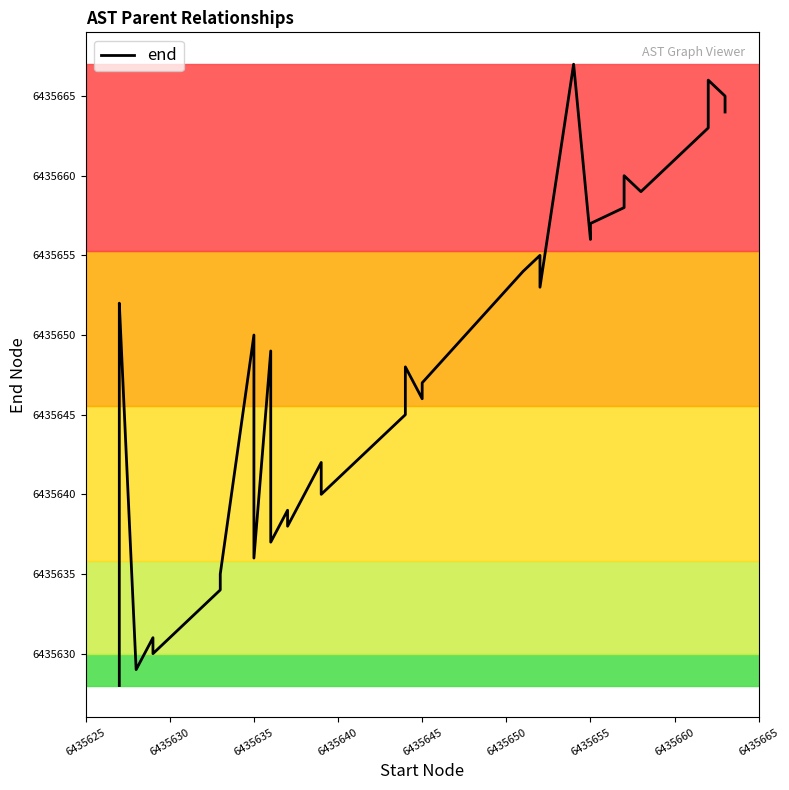

Reading left to right, extract all data points from this chart.

6435628	6435632	6435651	6435652	6435629	6435631	6435630	6435633	6435634	6435635	6435650	6435636	6435649	6435637	6435639	6435638	6435642	6435640	6435641	6435643	6435644	6435645	6435648	6435646	6435647	6435654	6435655	6435653	6435667	6435656	6435657	6435658	6435660	6435659	6435661	6435662	6435663	6435666	6435665	6435664